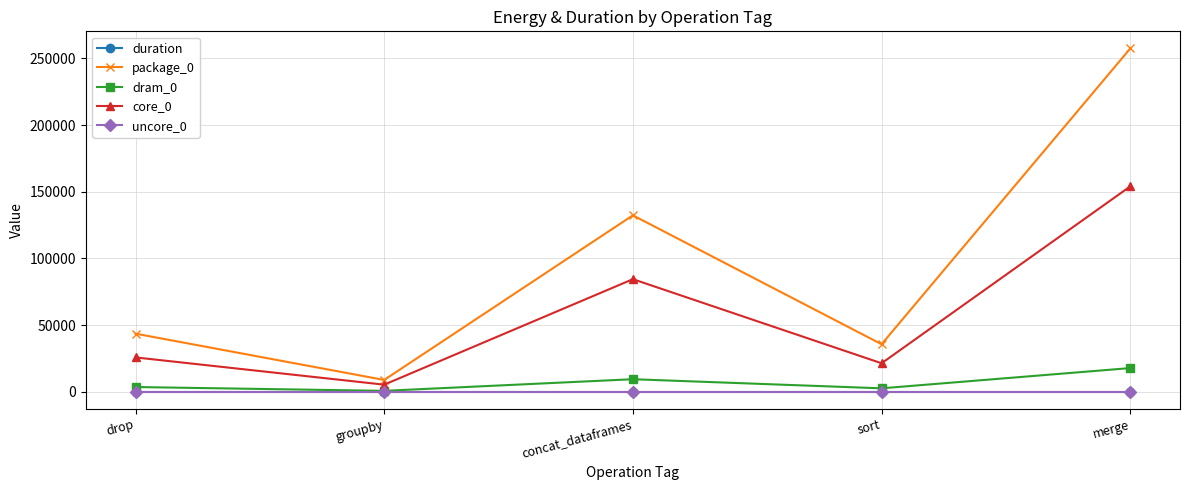

Is the value of uncore_0 at merge greater than the value of dram_0 at concat_dataframes?

No